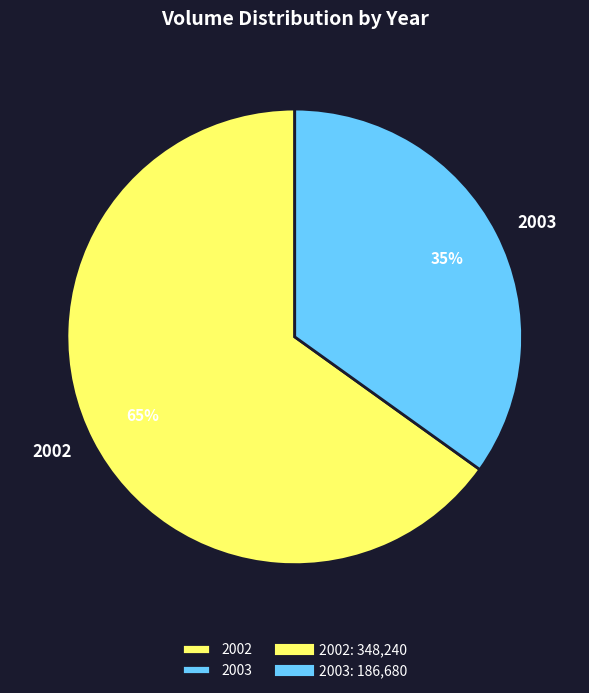

How many segments does this pie chart have?

2